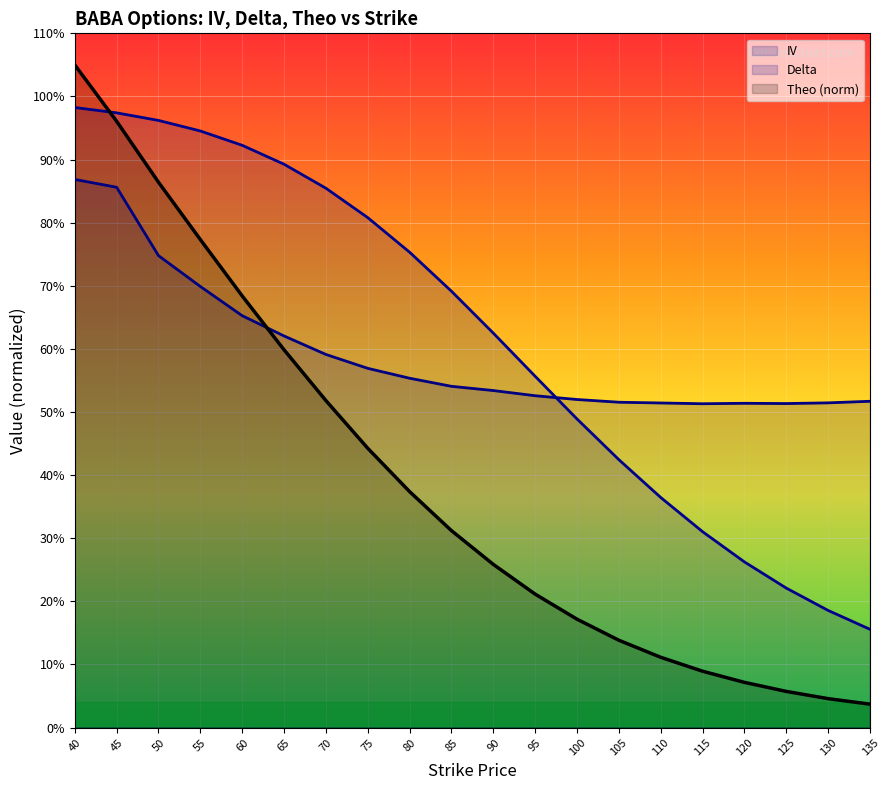

Does the chart display data point markers on the line(s)?

No